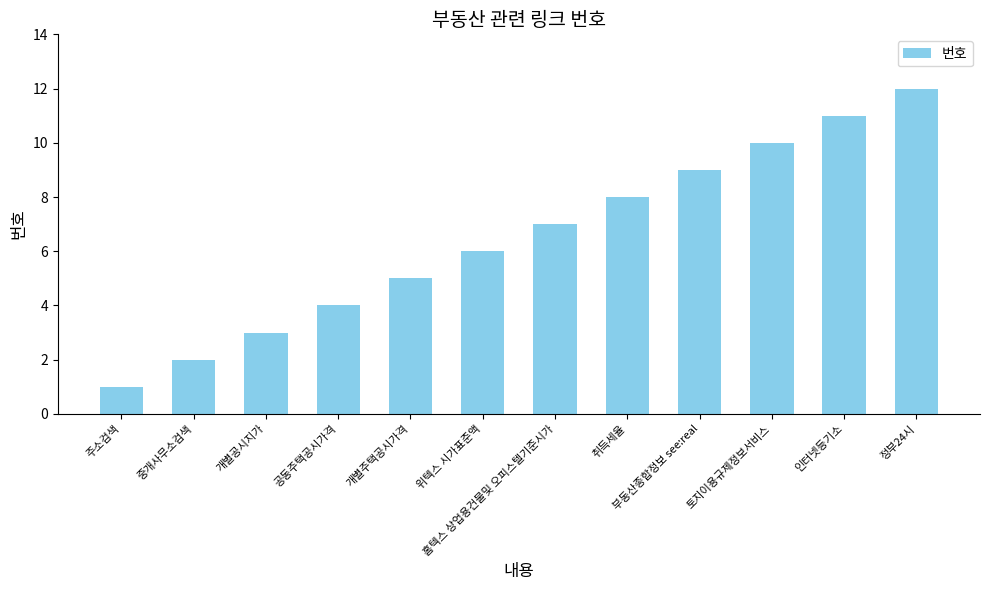

Which label corresponds to the largest value in the chart?

정부24시